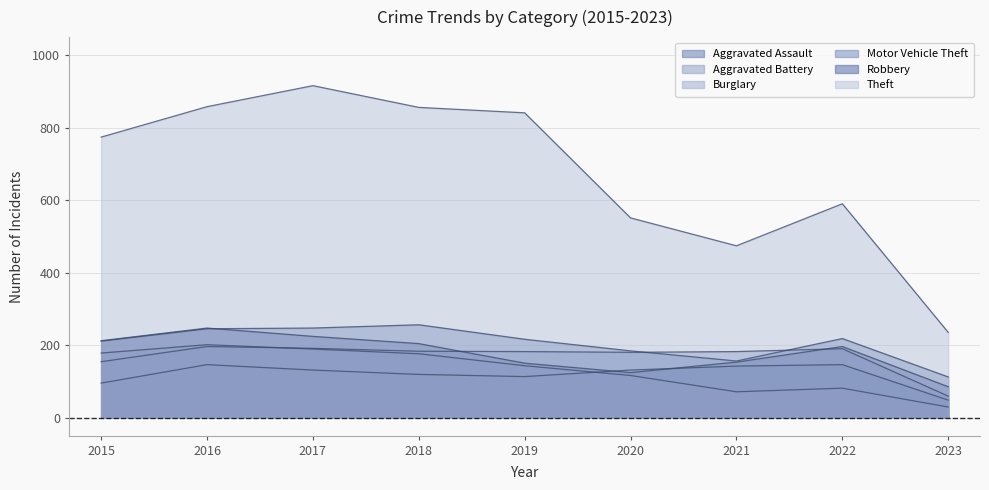

What is the value of the Aggravated Assault point at the 8th from the left?

146